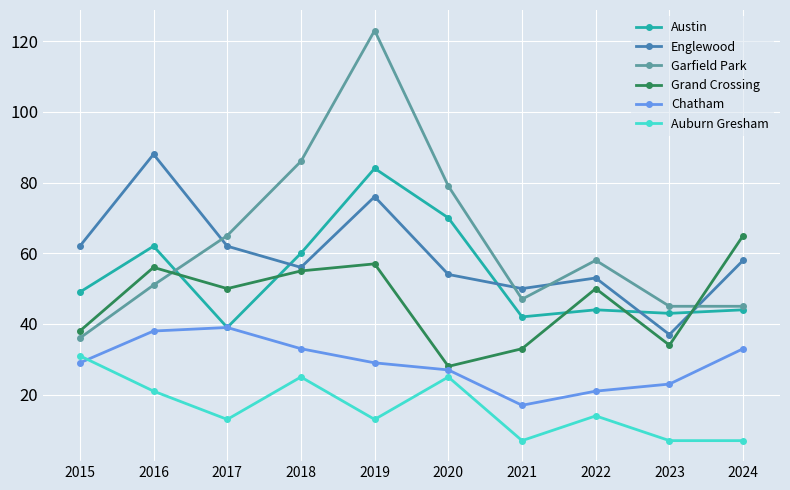

Reading left to right, list all the values displayed in this chart.

Austin: 49	62	39	60	84	70	42	44	43	44
Englewood: 62	88	62	56	76	54	50	53	37	58
Garfield Park: 36	51	65	86	123	79	47	58	45	45
Grand Crossing: 38	56	50	55	57	28	33	50	34	65
Chatham: 29	38	39	33	29	27	17	21	23	33
Auburn Gresham: 31	21	13	25	13	25	7	14	7	7